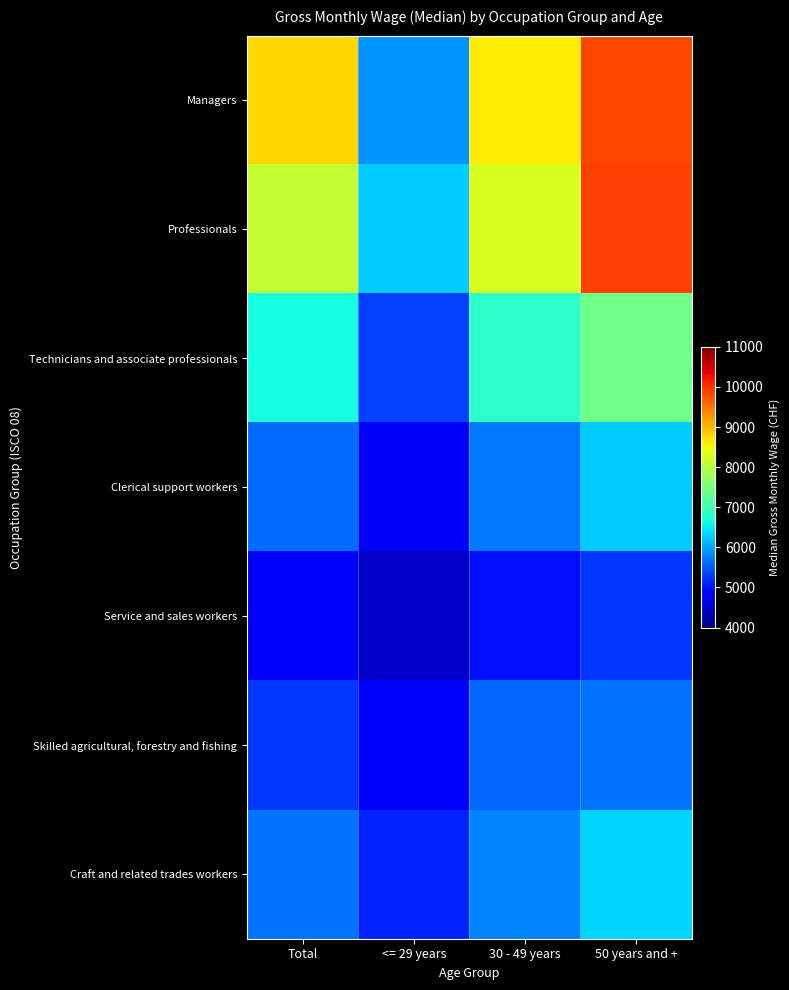

Which label corresponds to the largest value in the chart?

50 years and +